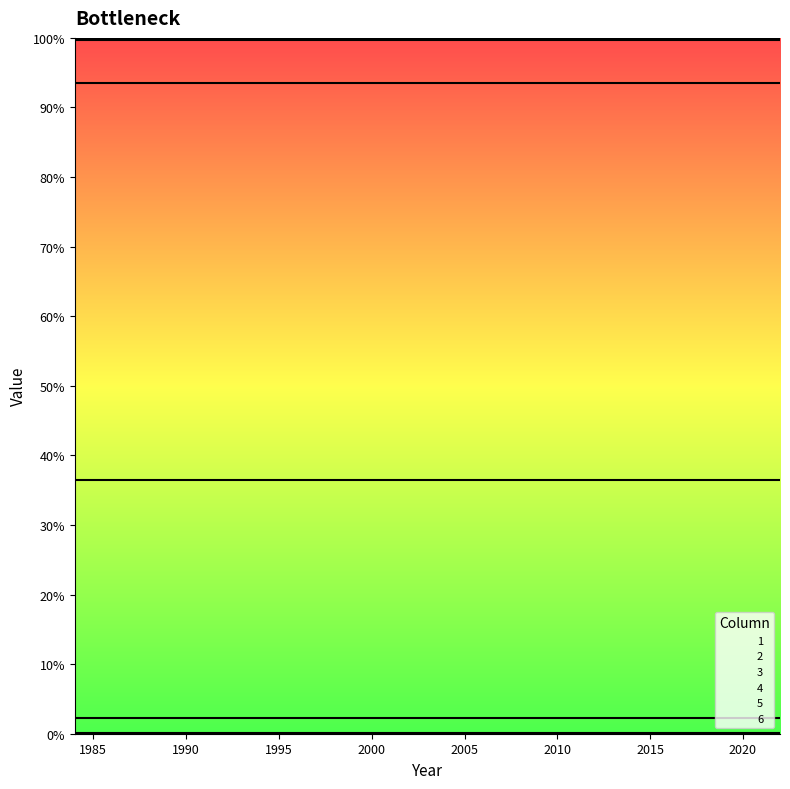

Between 1996 and 2014, which series saw the biggest shift?

1